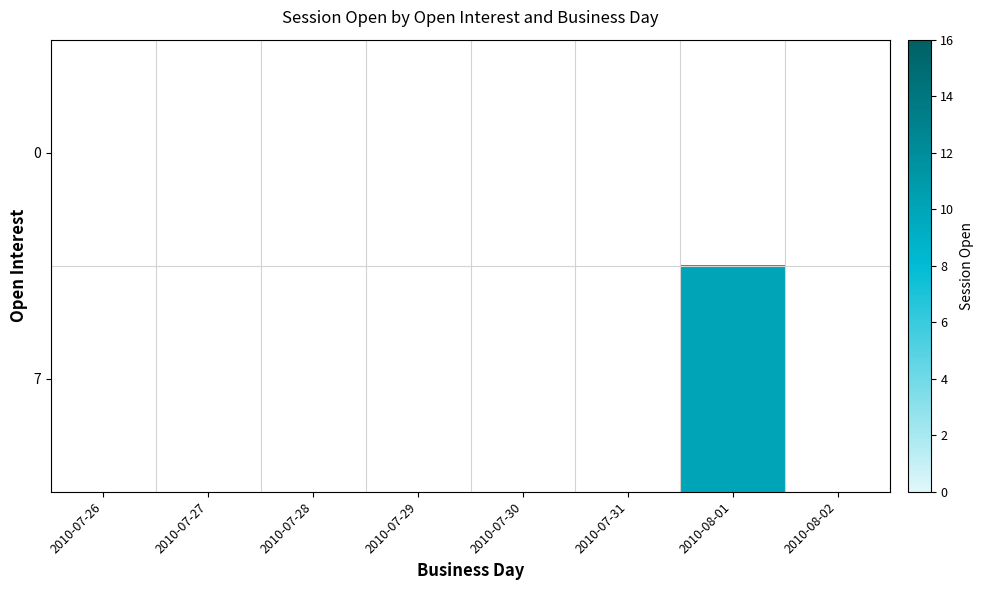

Count the number of data series in this chart.

2